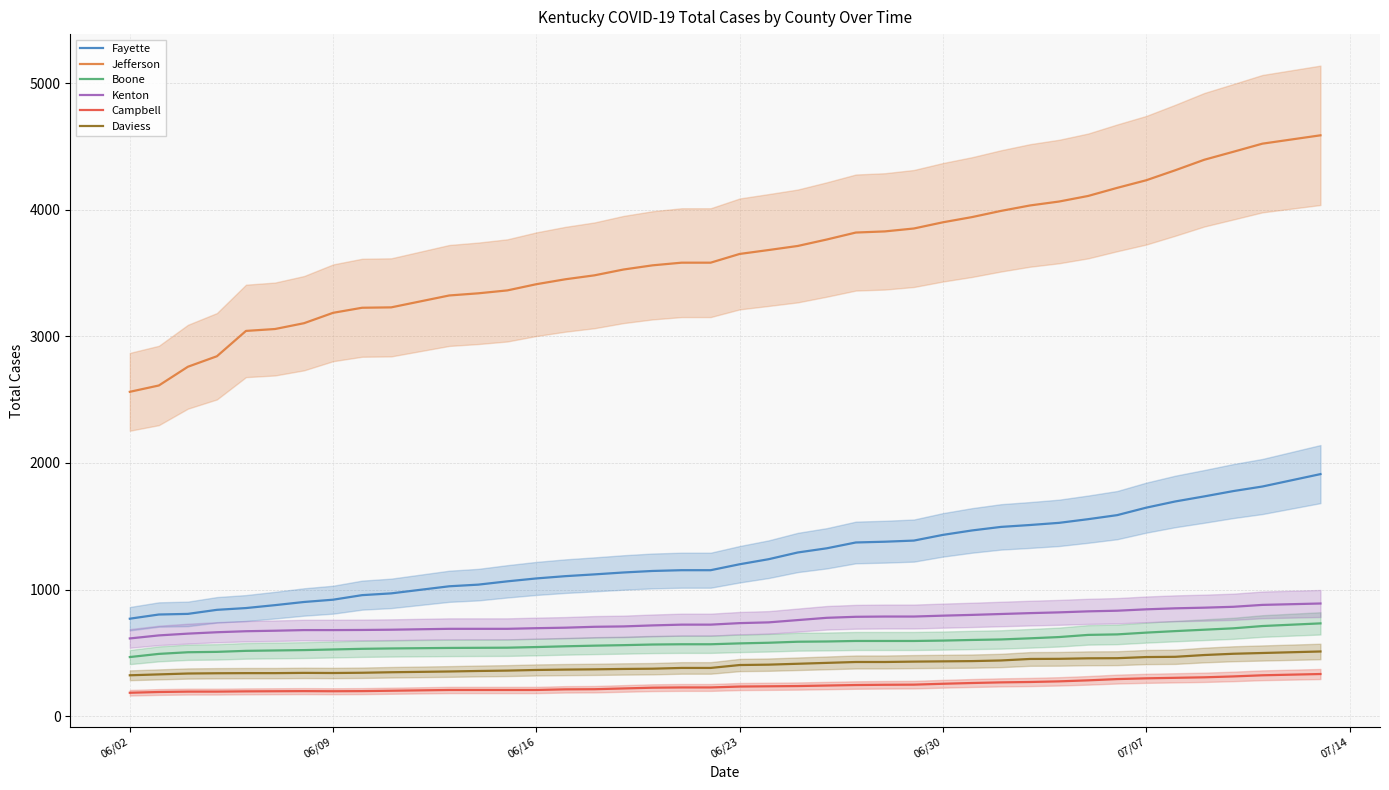

Reading left to right, list all the values displayed in this chart.

Fayette: 770	803	808	840	854	877	902	920	956	970	1026	1039	1065	1088	1106	1120	1135	1147	1153	1153	1200	1240	1293	1326	1372	1378	1387	1432	1467	1495	1510	1527	1556	1588	1647	1696	1736	1778	1814	1912
Jefferson: 2562	2612	2760	2843	3043	3058	3104	3186	3226	3229	3323	3340	3363	3412	3451	3482	3528	3561	3582	3582	3651	3682	3714	3765	3820	3829	3852	3901	3942	3991	4034	4065	4109	4173	4233	4312	4395	4458	4522	4588
Boone: 467	492	505	508	516	519	522	527	532	535	539	540	541	546	552	557	561	566	568	568	575	580	588	590	594	594	594	597	602	606	615	625	642	646	660	672	683	694	712	733
Kenton: 614	638	652	663	671	675	680	680	681	683	690	690	690	695	699	706	709	717	723	723	735	741	759	777	785	787	787	794	800	807	814	820	828	833	844	852	857	864	879	890
Campbell: 185	191	194	194	196	197	198	197	198	201	207	207	207	207	212	213	219	225	227	227	234	236	238	242	246	248	249	256	262	267	270	275	283	293	299	303	307	314	323	333
Daviess: 323	330	337	339	340	340	342	341	343	347	353	357	360	365	368	370	373	375	381	381	404	407	414	421	428	428	431	433	435	440	452	453	457	458	467	469	483	493	499	511